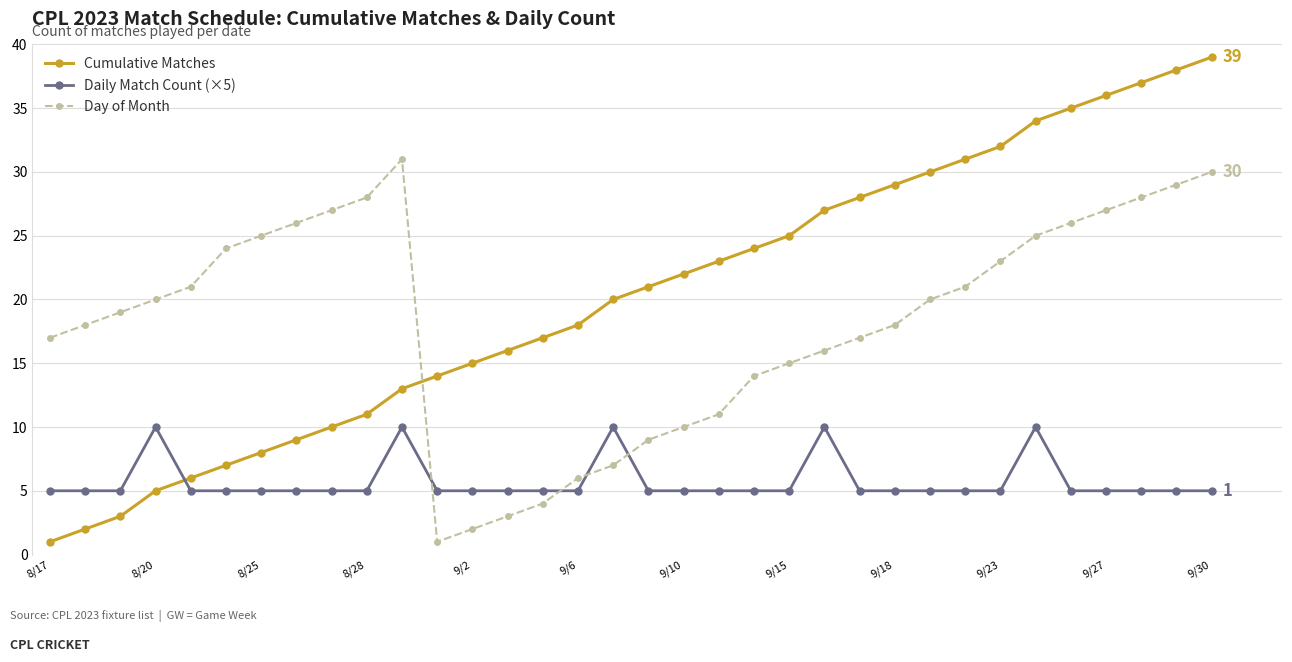

Which series ends up on top after the final intersection of Day of Month and Daily Match Count (×5)?

Day of Month